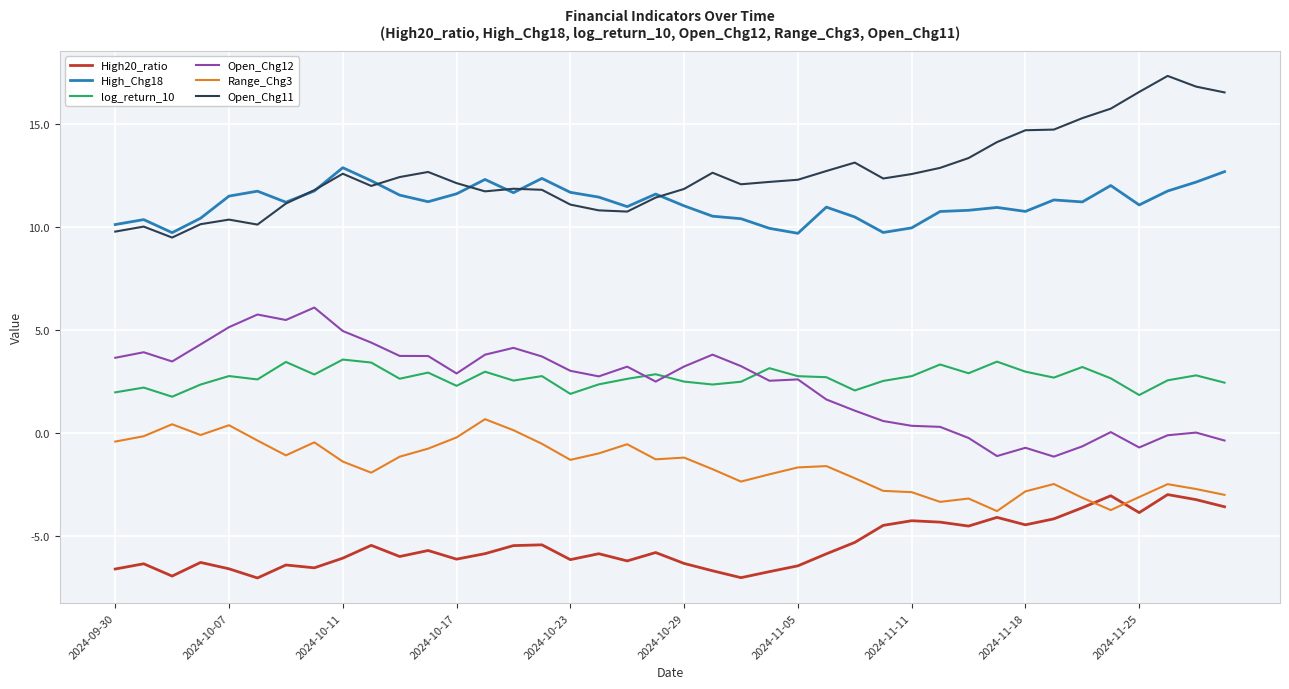

True or false: Open_Chg11 and log_return_10 intersect in this chart.

False